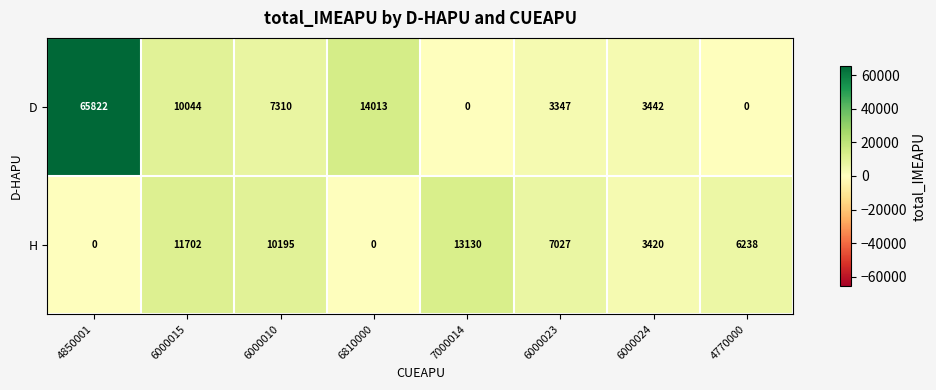

Which series has the largest range (max minus min)?

D